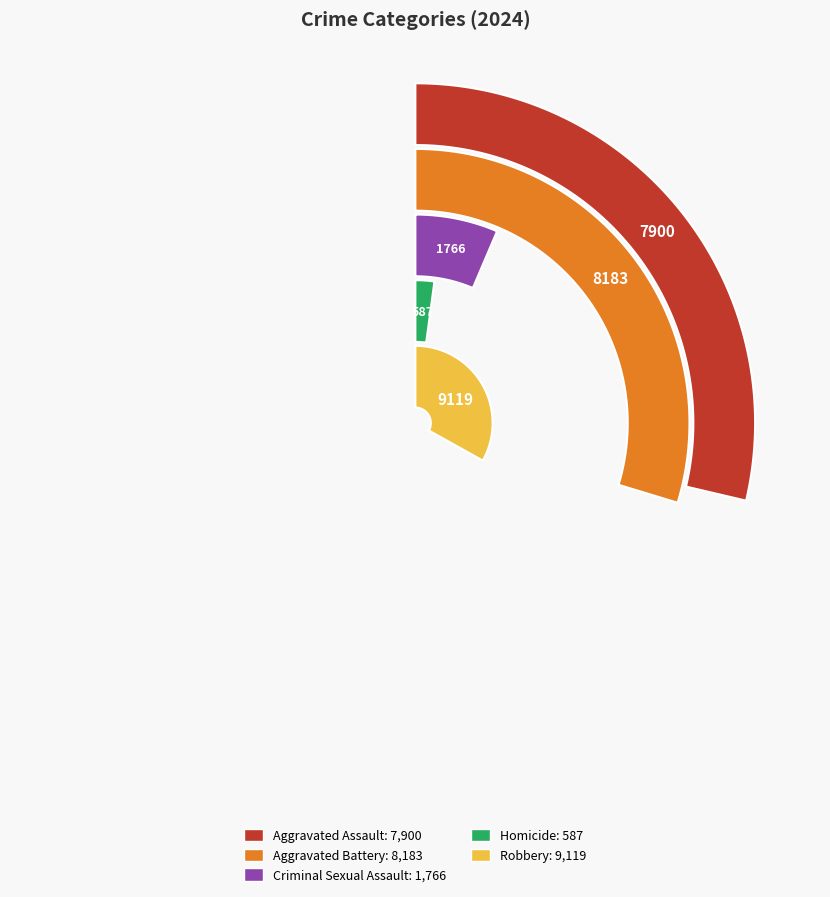

Which category has the biggest portion of the pie?

Robbery